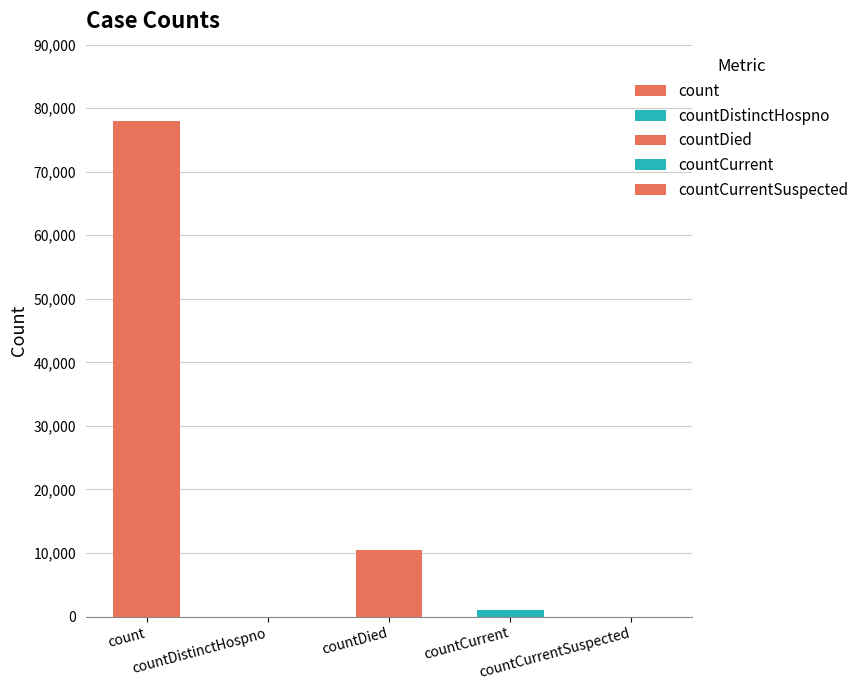

How many data points are less than 980?

2